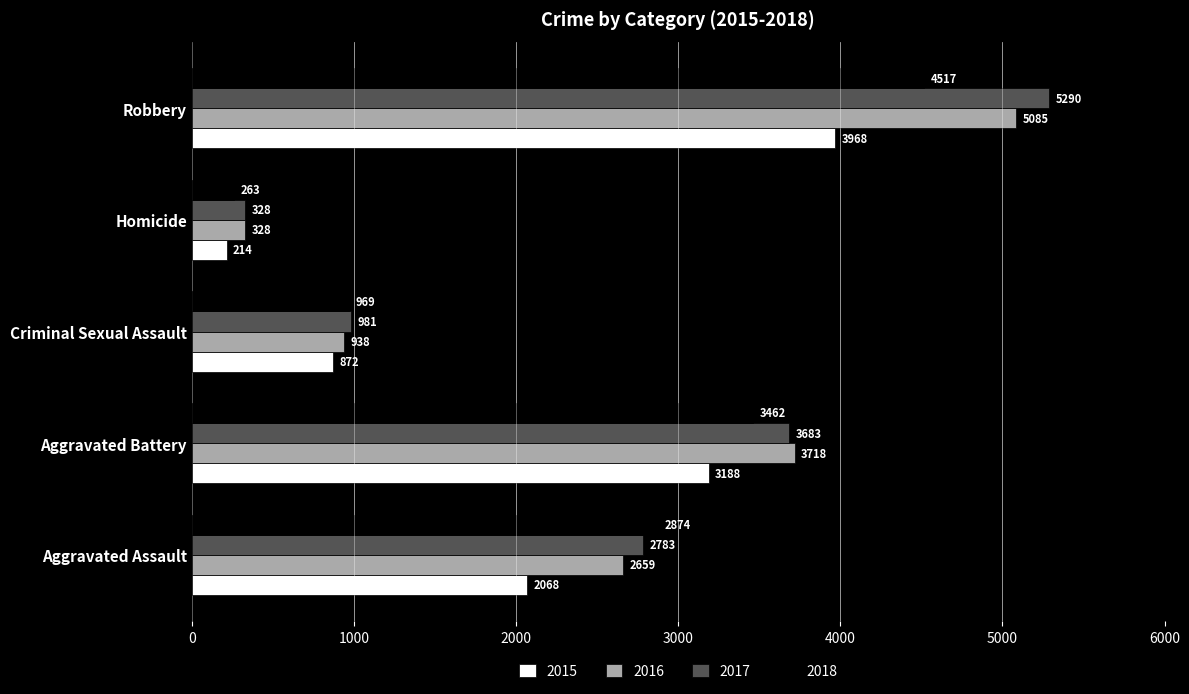

Which label corresponds to the smallest value in the chart?

Homicide